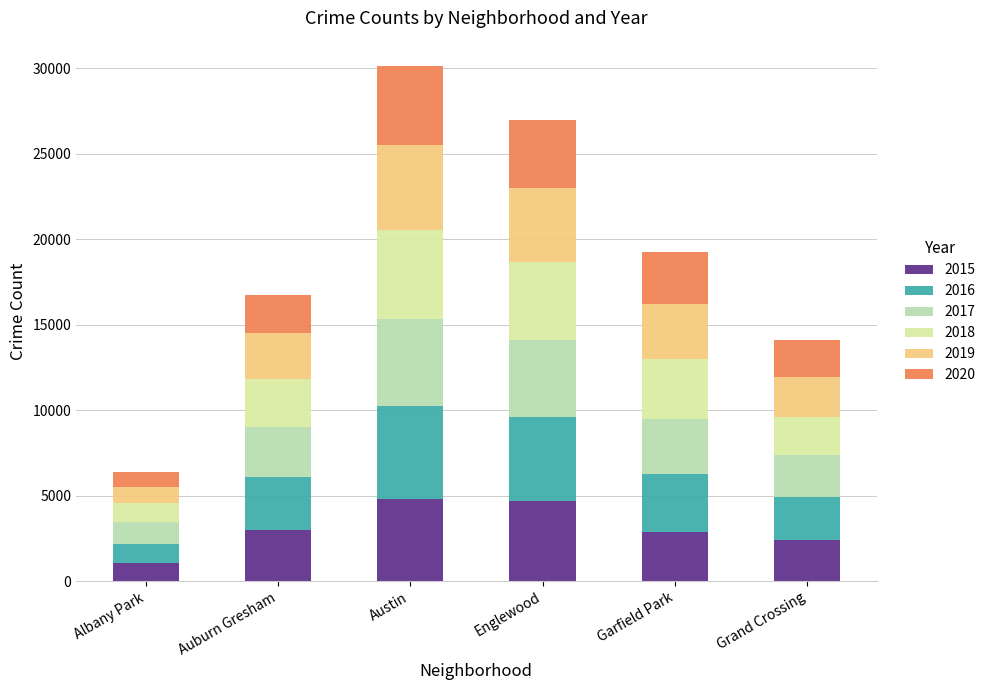

What is the label of the 6th bar from the right?

Albany Park